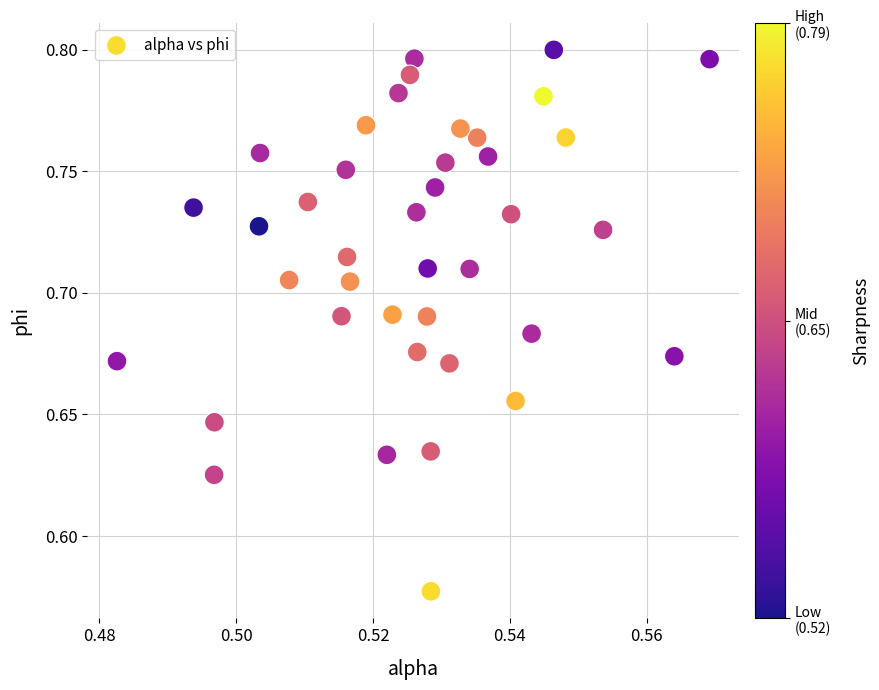

Count the number of points in this scatter plot.

40